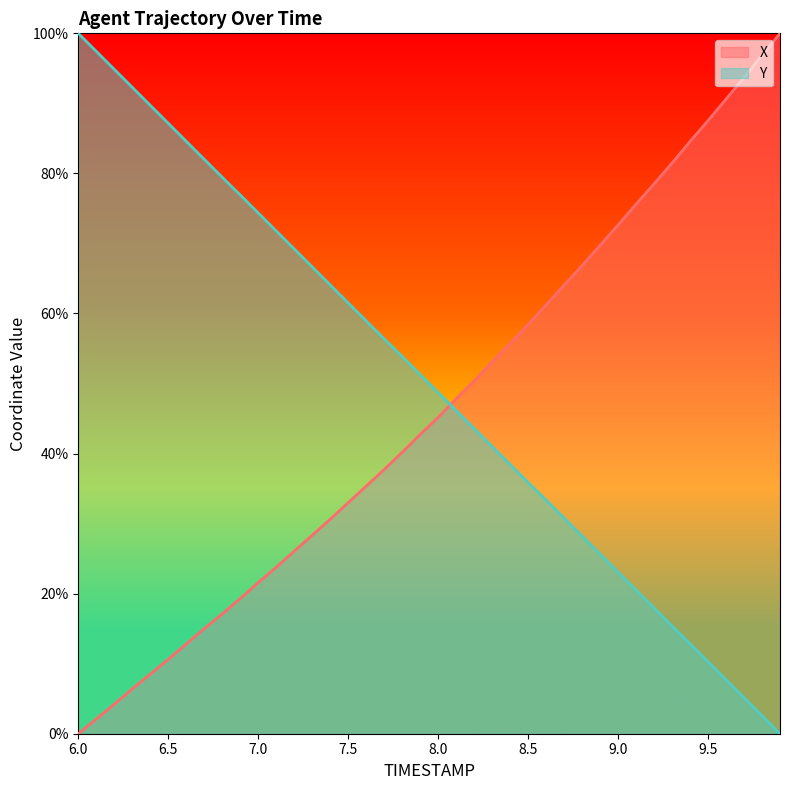

List the series in order of their overall mean, highest first.

Y, X